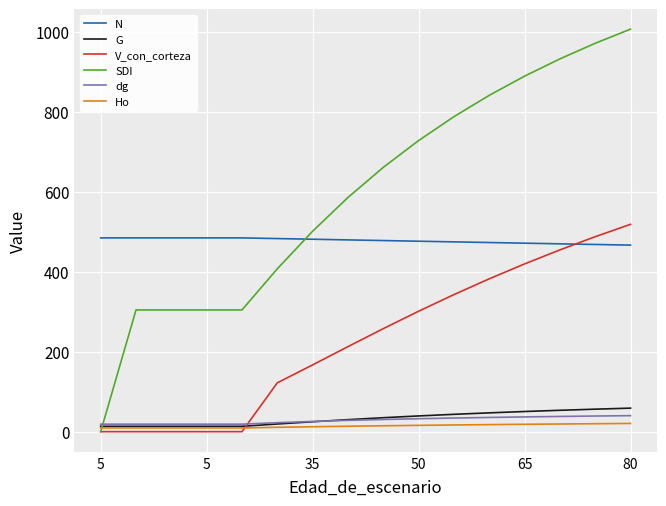

Which series ends up on top after the final intersection of G and SDI?

SDI